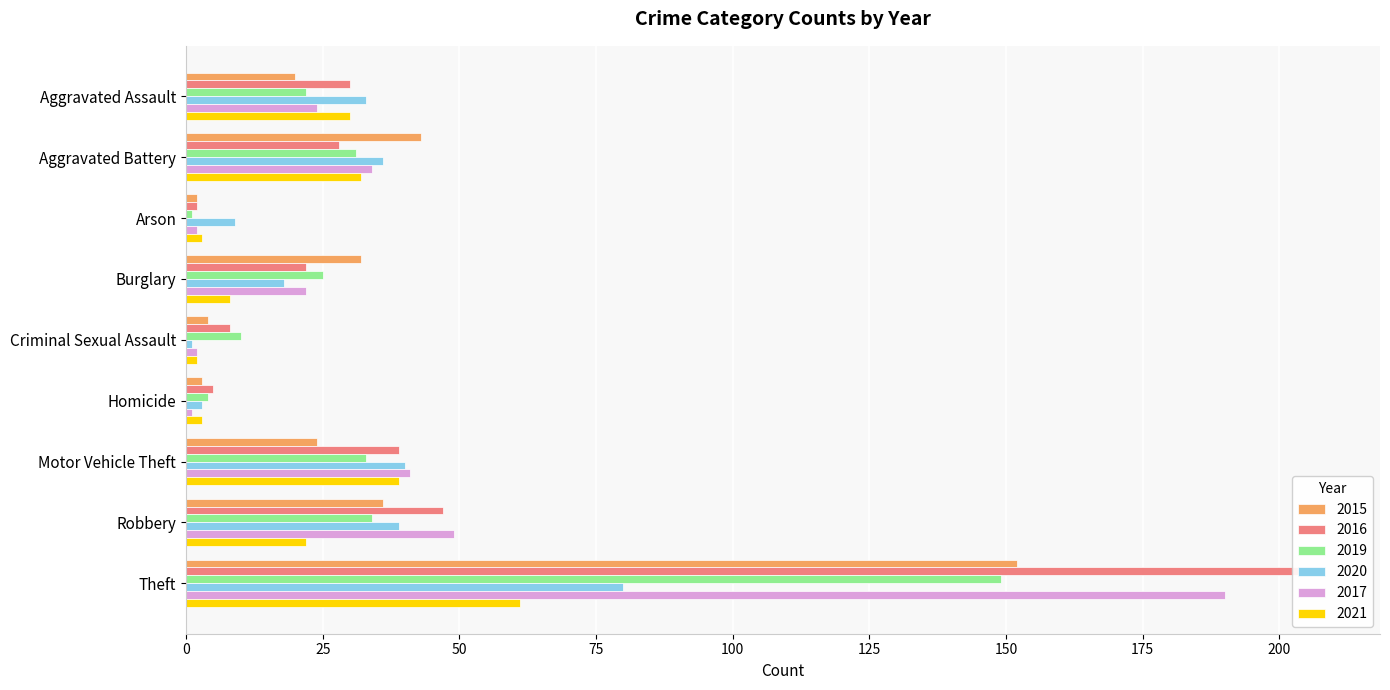

What is the total value across all series at Homicide?

19